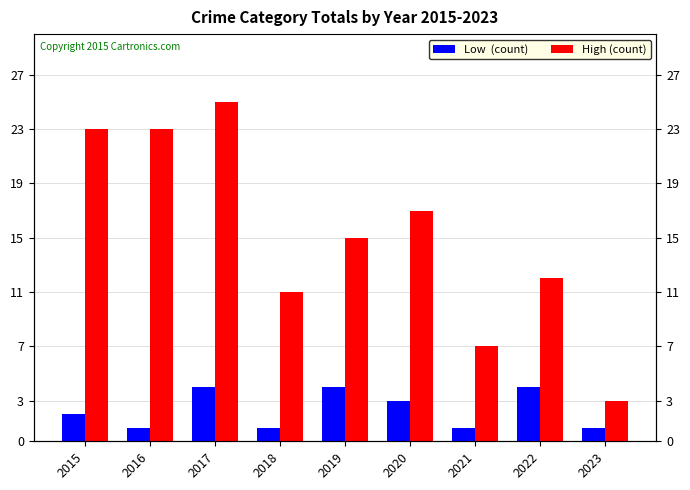

Which category has the highest value across all series?

2017